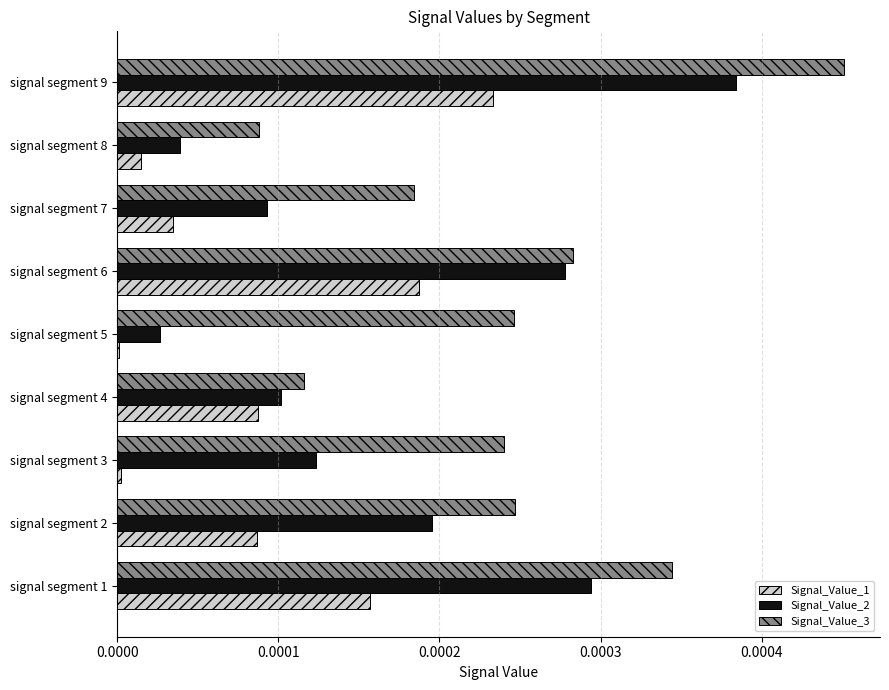

Which series changed the most between signal segment 6 and signal segment 8?

Signal_Value_2